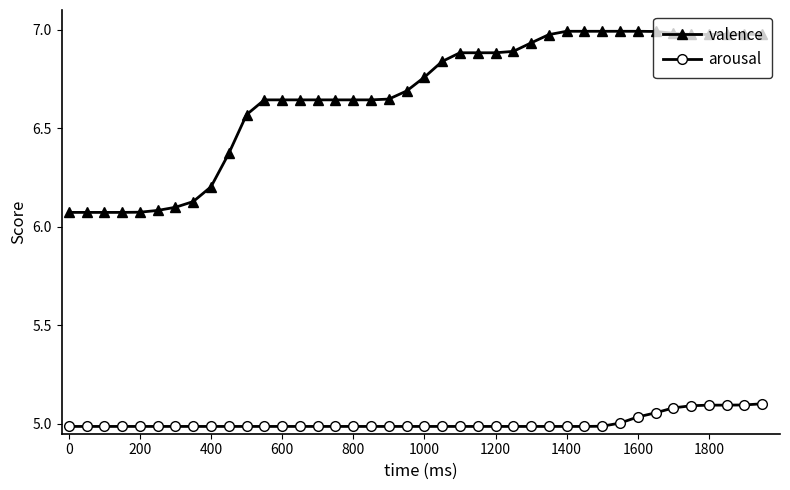

True or false: valence and arousal cross at least once.

False